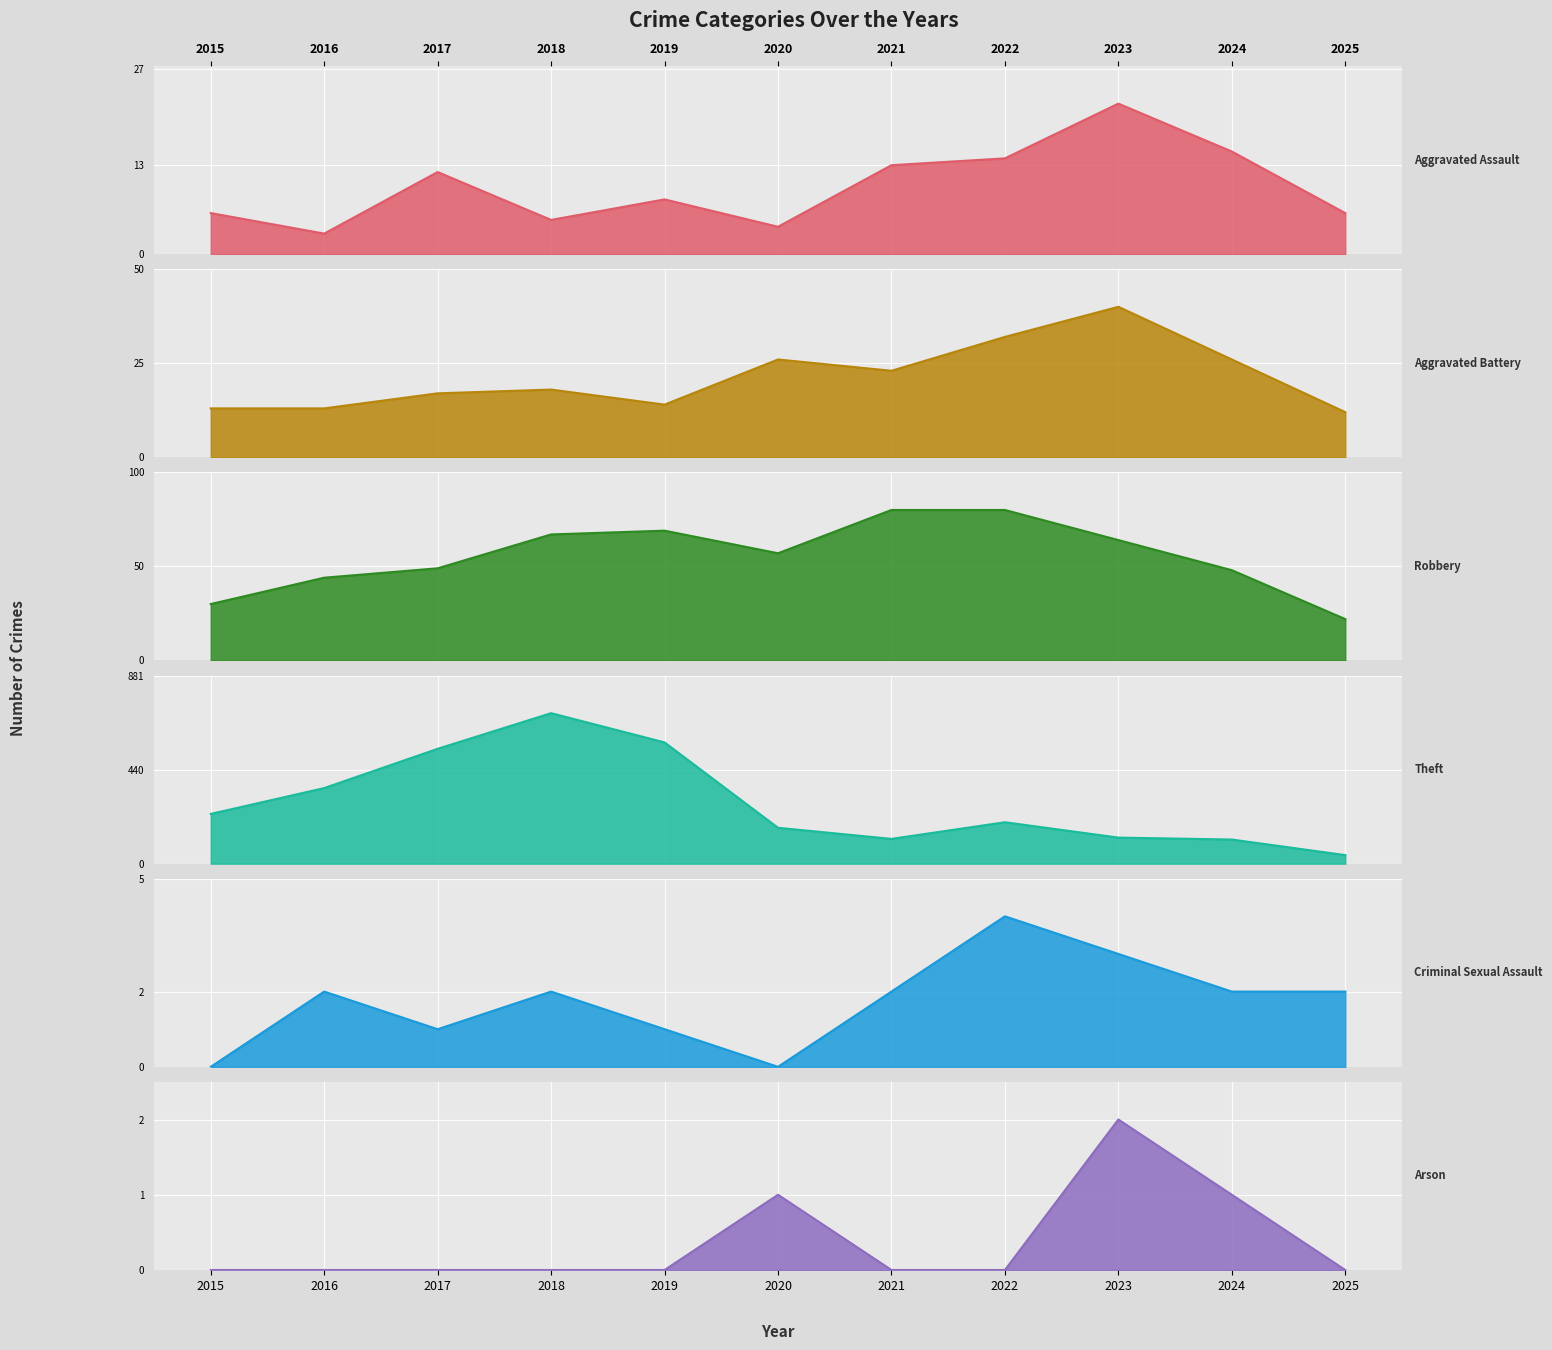

How many data points in Aggravated Battery are above 18?

5